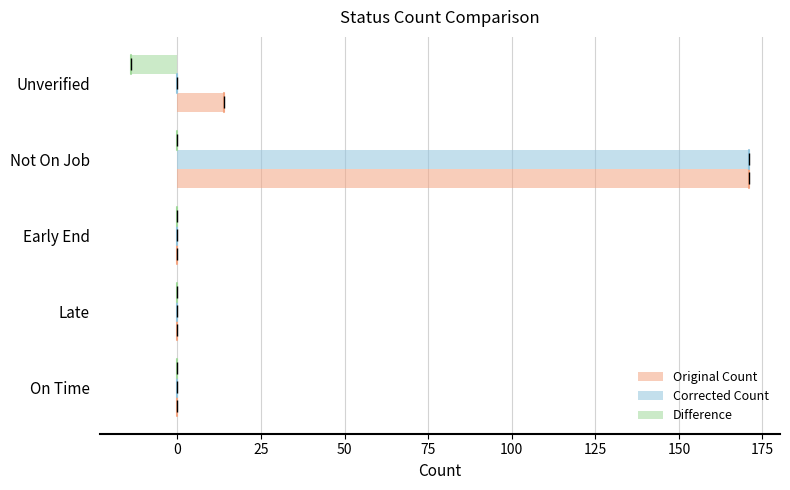

Read the Original Count value at Not On Job, to the nearest 50.

150